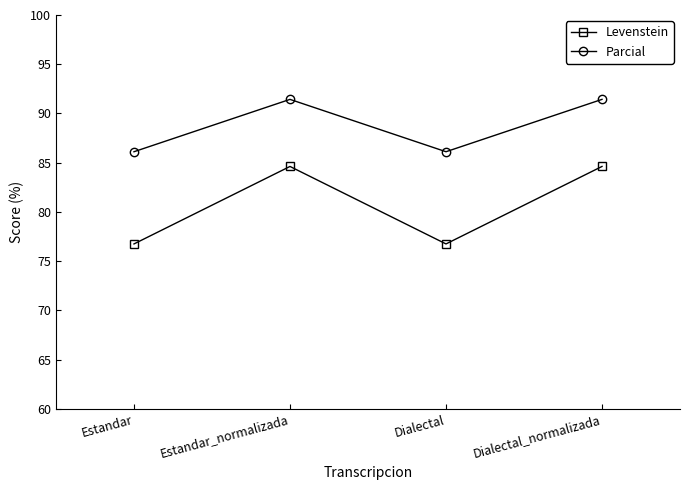

Which series has the largest total across all categories?

Parcial